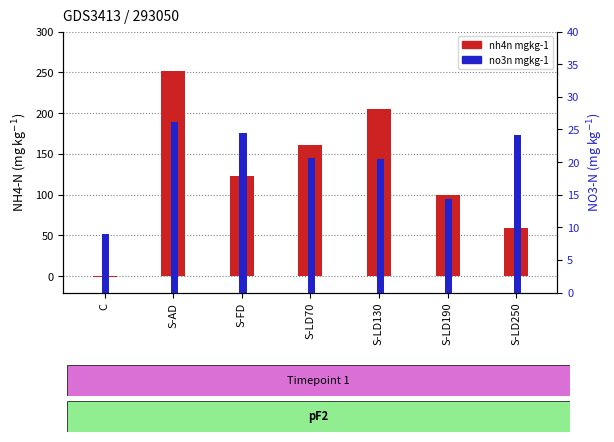

What is the value of the nh4n mgkg-1 bar at the 6th from the left?

99.9